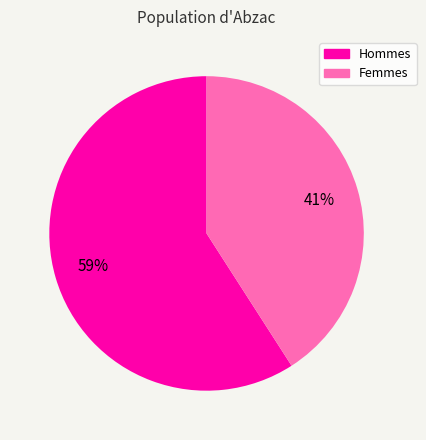

Is there a majority slice in this chart?

Yes